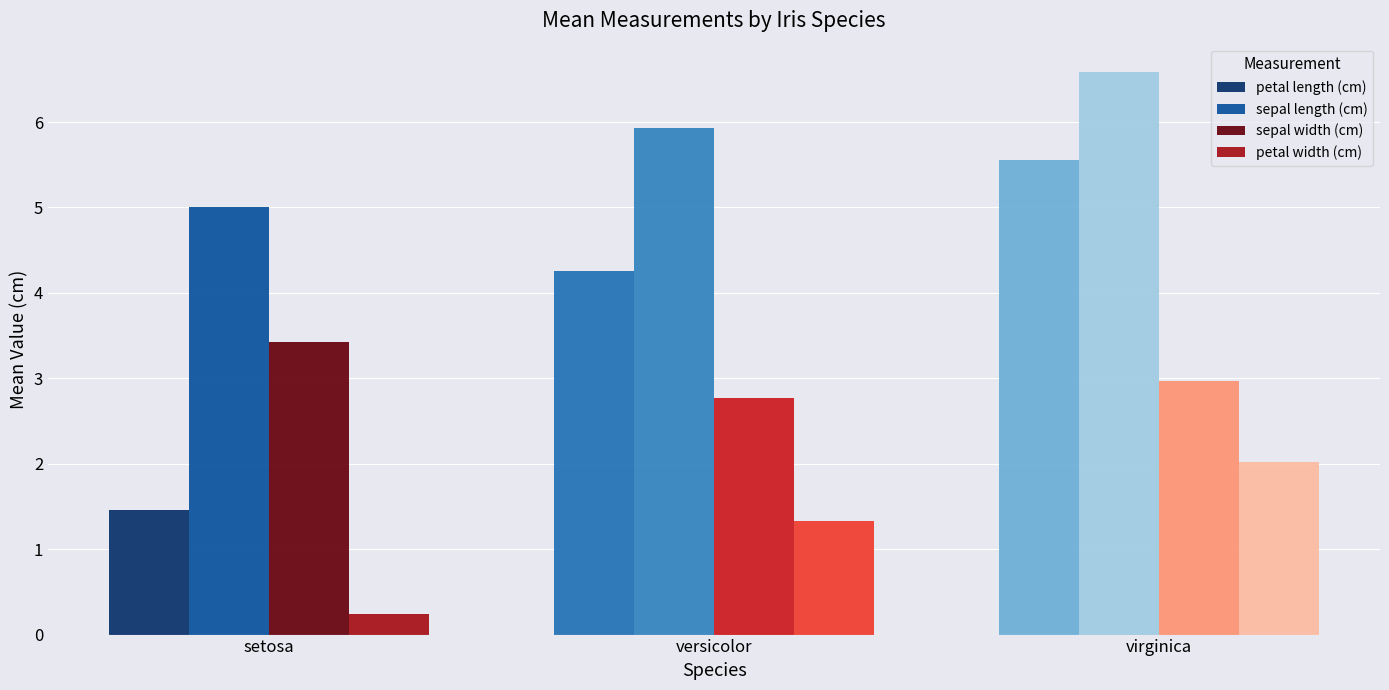

What is the value of the sepal width (cm) bar at the 3rd from the left?

3.0